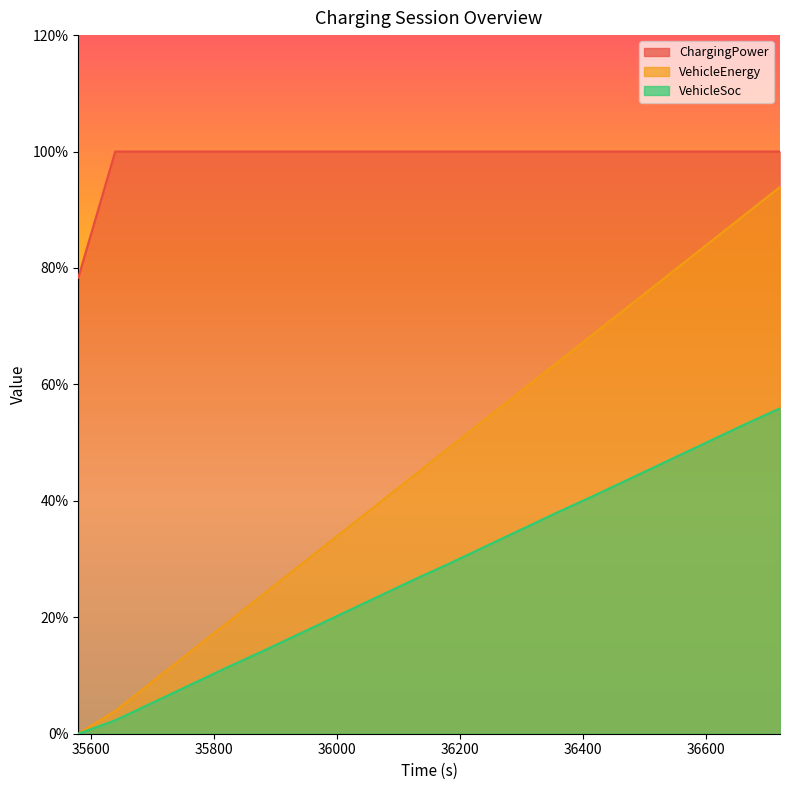

At which category does the chart reach its peak across all series?

35640